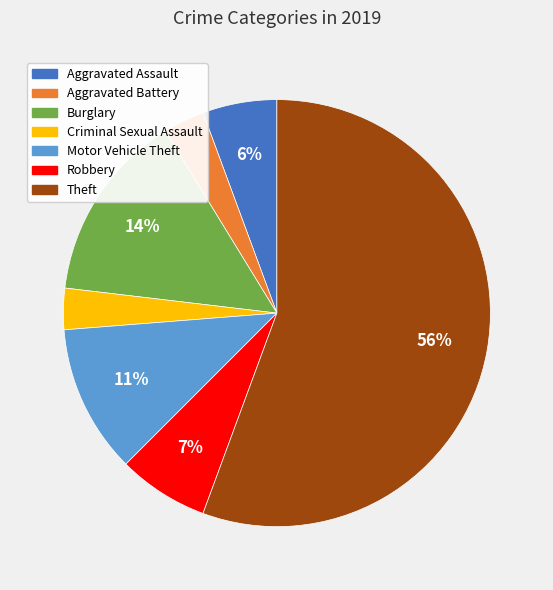

Is there any slice that represents more than half of the pie?

Yes